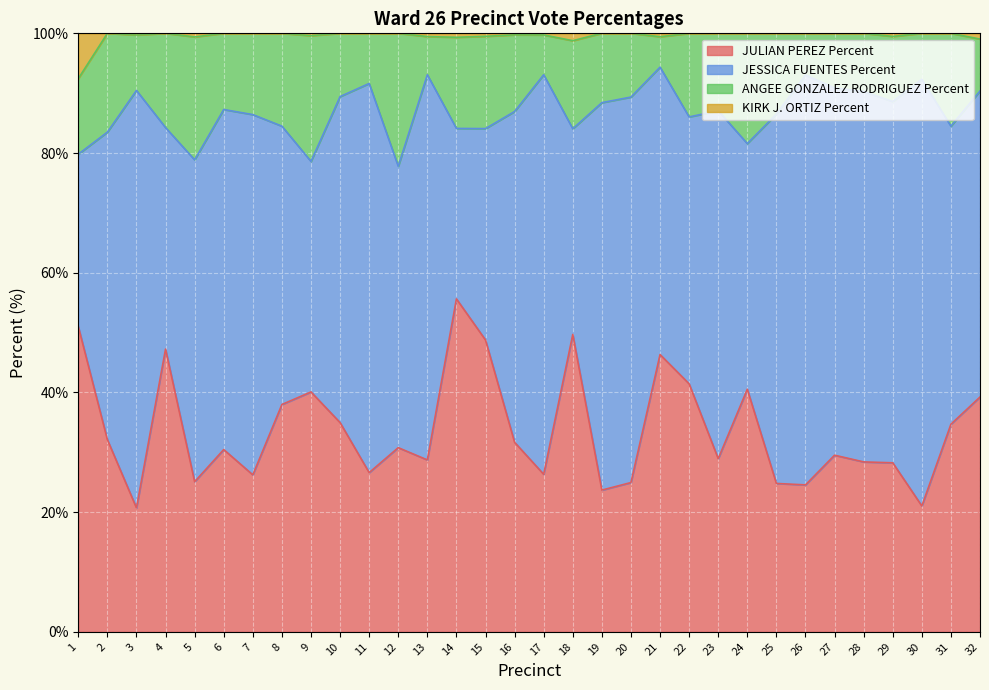

Is it true that JULIAN PEREZ Percent equals 46.3 at 21?

True